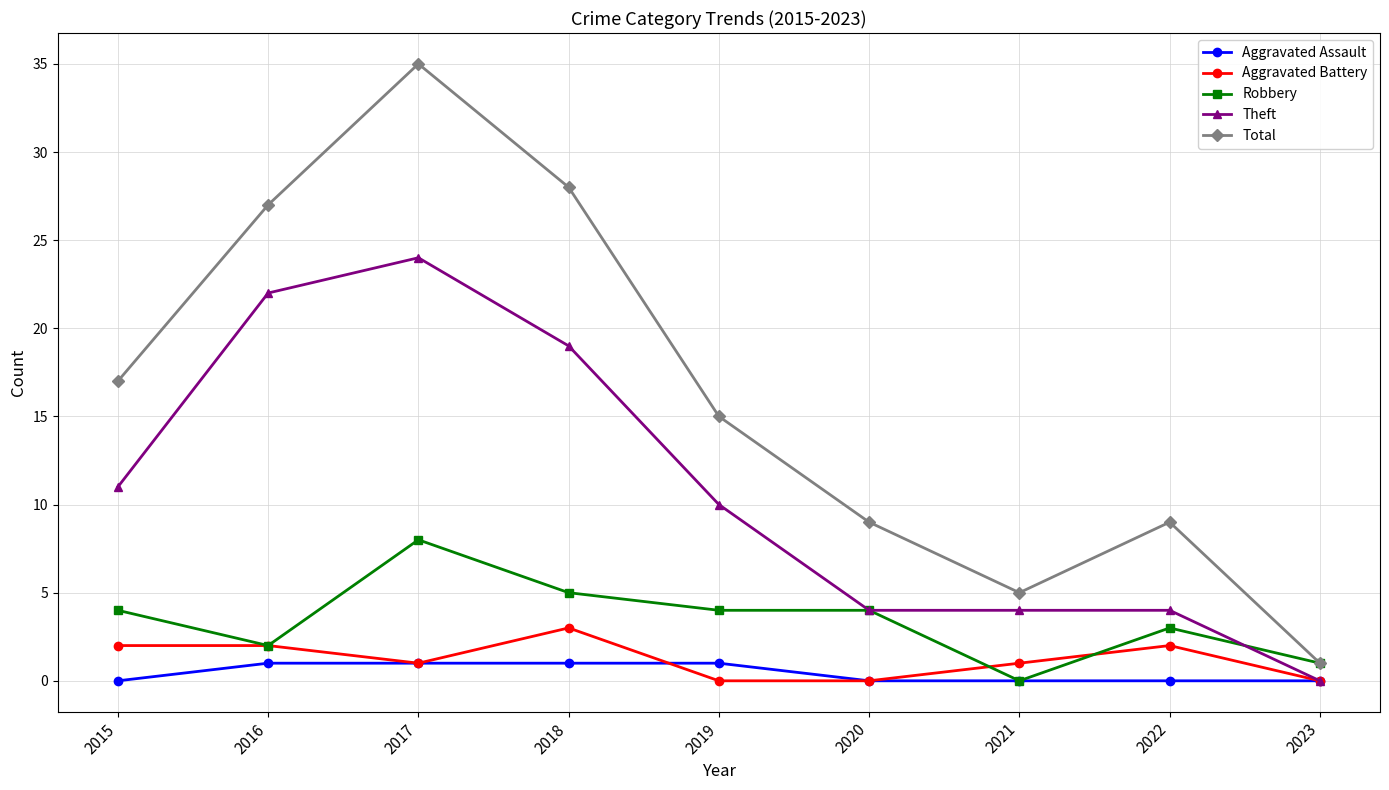

What is the difference between the highest and lowest values at 2021?

5